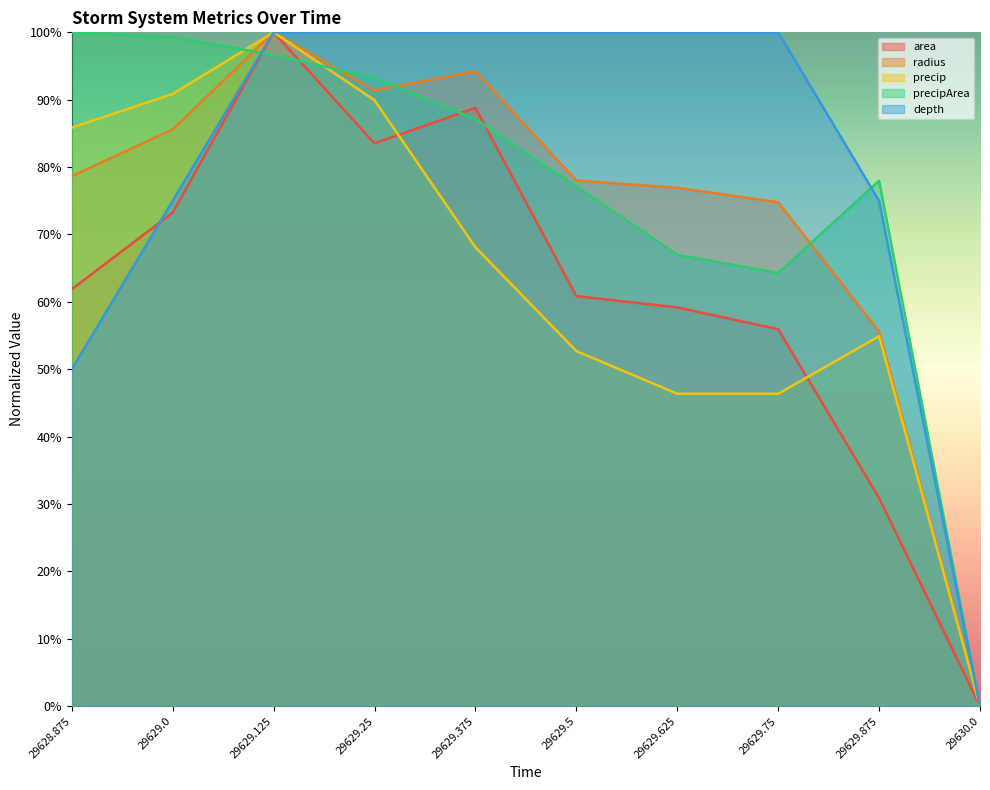

Reading right to left, extract all data points from this chart.

area: 29630.0=0.0	29629.875=0.3	29629.75=0.6	29629.625=0.6	29629.5=0.6	29629.375=0.9	29629.25=0.8	29629.125=1.0	29629.0=0.7	29628.875=0.6
radius: 29630.0=0.0	29629.875=0.6	29629.75=0.7	29629.625=0.8	29629.5=0.8	29629.375=0.9	29629.25=0.9	29629.125=1.0	29629.0=0.9	29628.875=0.8
precip: 29630.0=0.0	29629.875=0.5	29629.75=0.5	29629.625=0.5	29629.5=0.5	29629.375=0.7	29629.25=0.9	29629.125=1.0	29629.0=0.9	29628.875=0.9
precipArea: 29630.0=0.0	29629.875=0.8	29629.75=0.6	29629.625=0.7	29629.5=0.8	29629.375=0.9	29629.25=0.9	29629.125=1.0	29629.0=1.0	29628.875=1.0
depth: 29630.0=0.0	29629.875=0.8	29629.75=1.0	29629.625=1.0	29629.5=1.0	29629.375=1.0	29629.25=1.0	29629.125=1.0	29629.0=0.8	29628.875=0.5